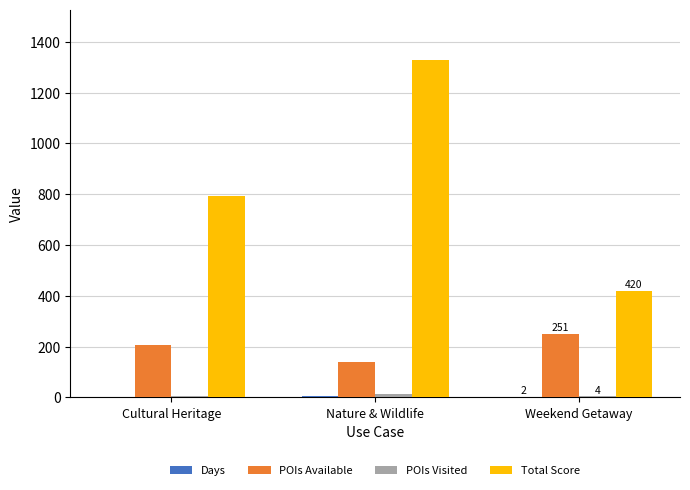

Between Nature & Wildlife and Weekend Getaway, which series saw the biggest shift?

Total Score